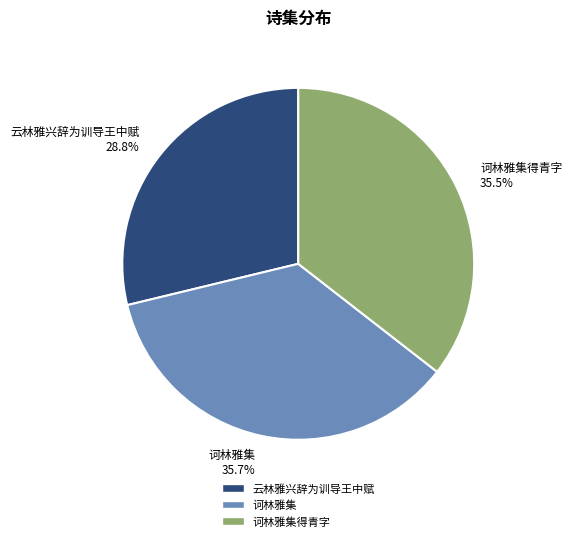

What is the smallest slice in the pie chart?

云林雅兴辞为训导王中赋